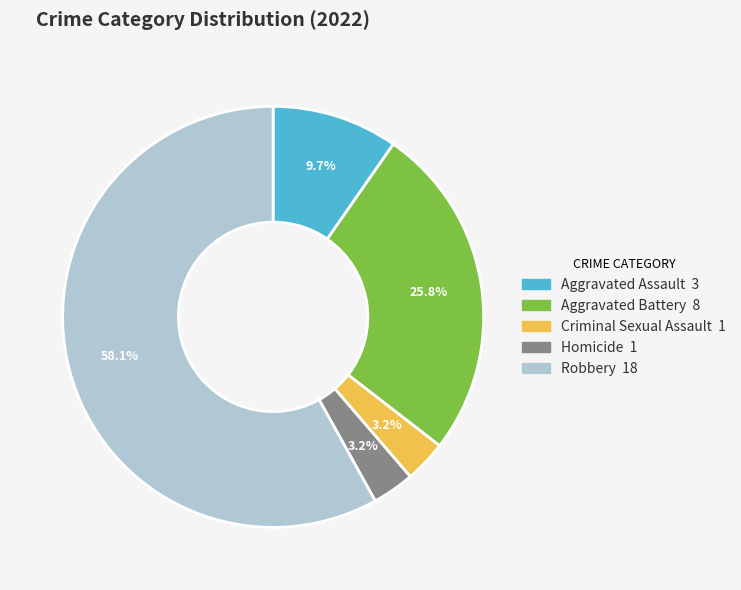

What is the largest slice in the pie chart?

Robbery